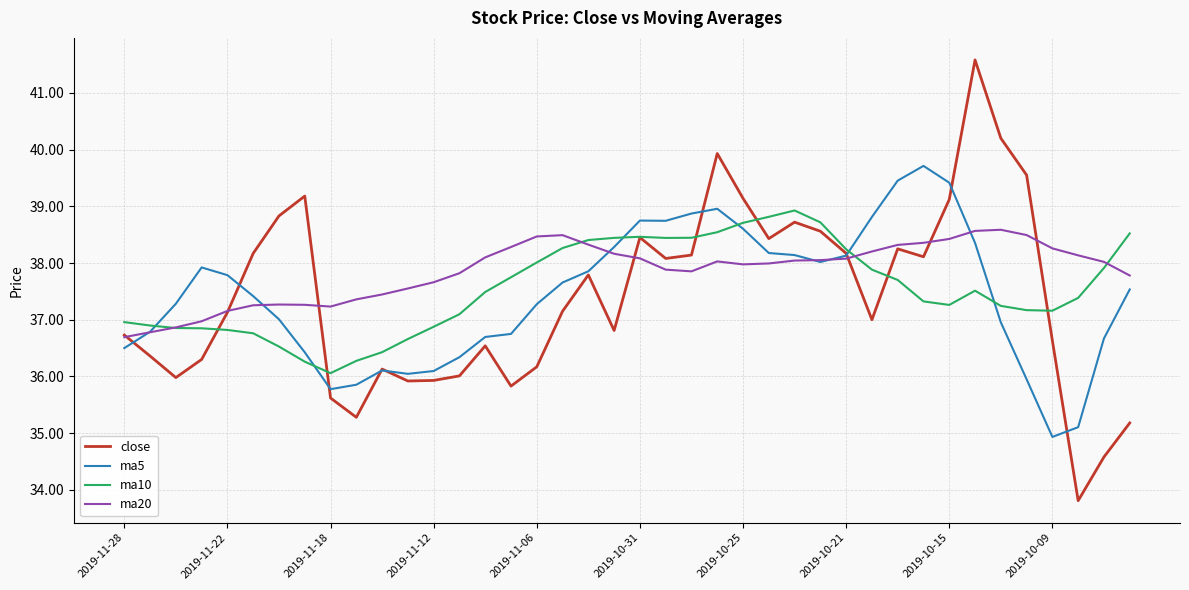

What is the maximum value for close?

41.6